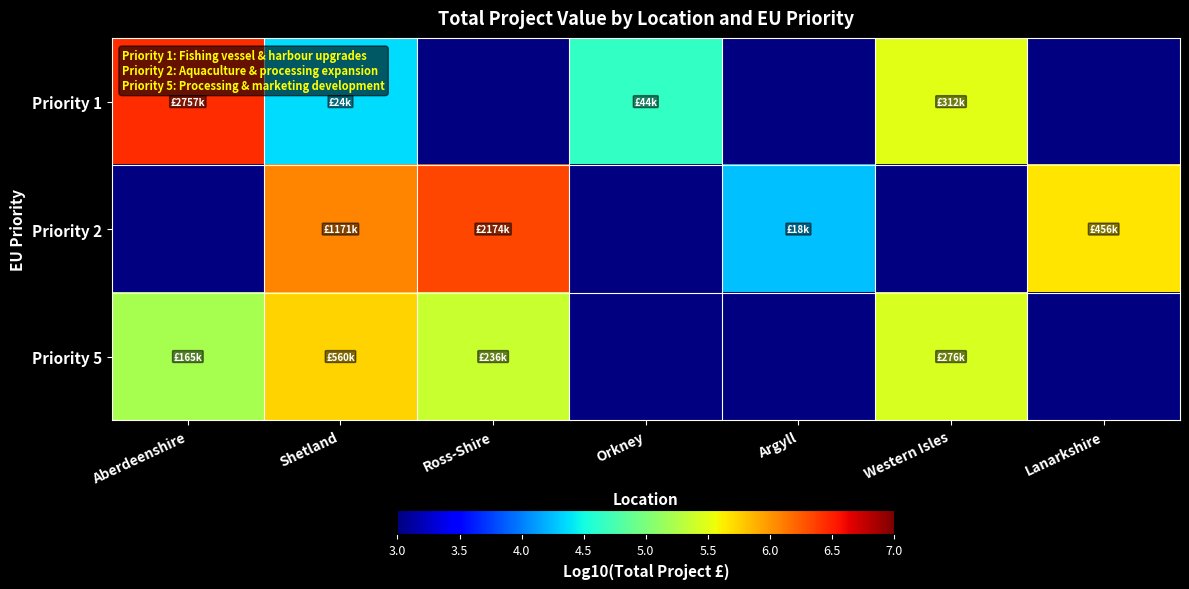

True or false: Priority 5 has a value of 7.8 at Shetland.

False